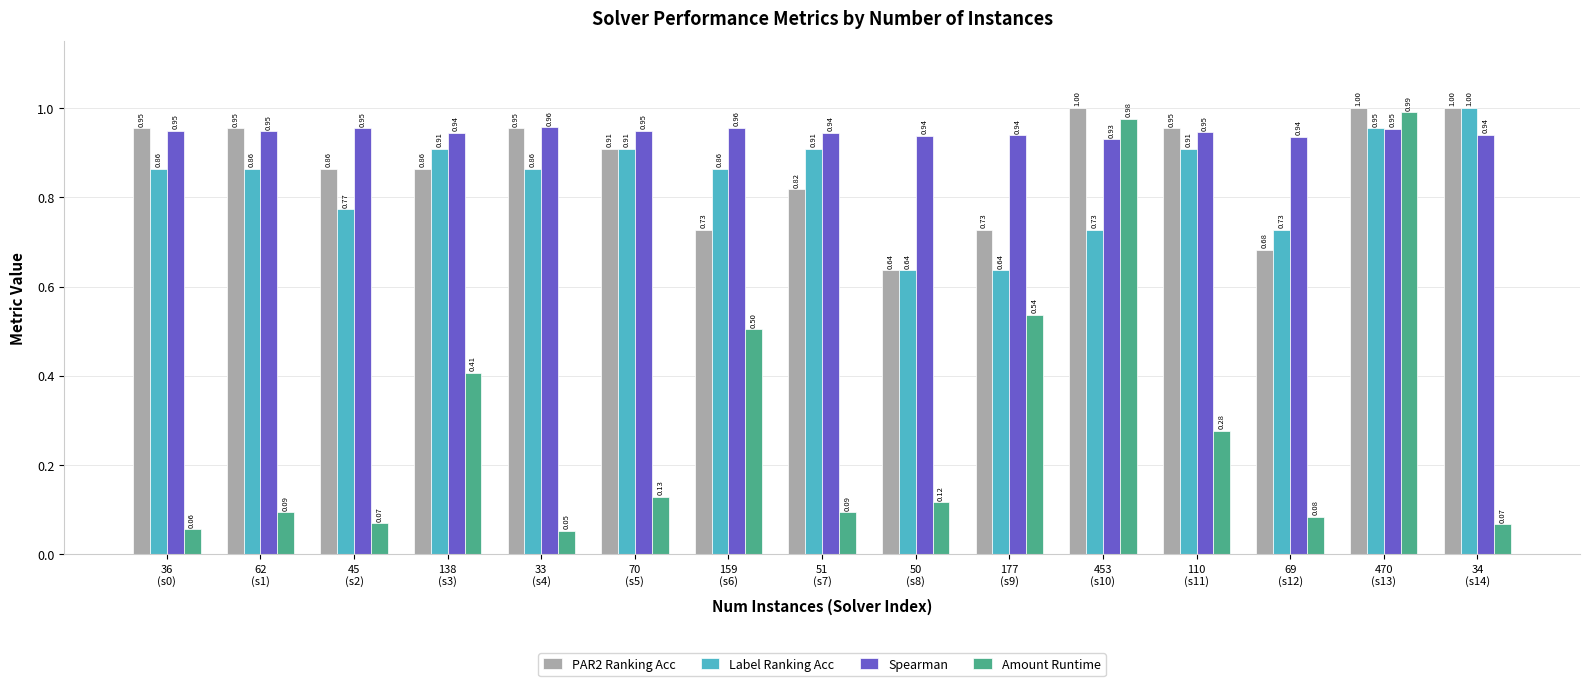

What is the sum of all Label Ranking Acc values?

12.5